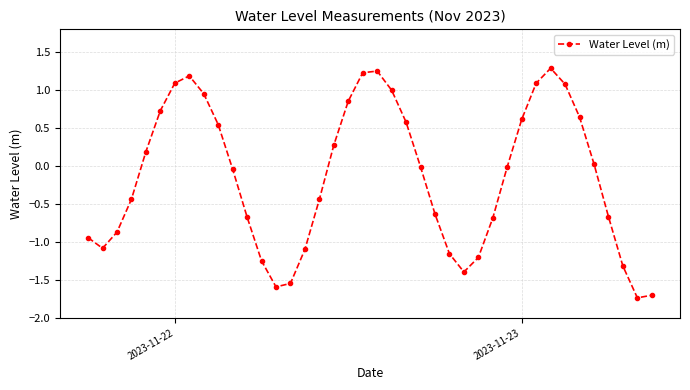

What is the value of the 37th point from the left?

-0.7